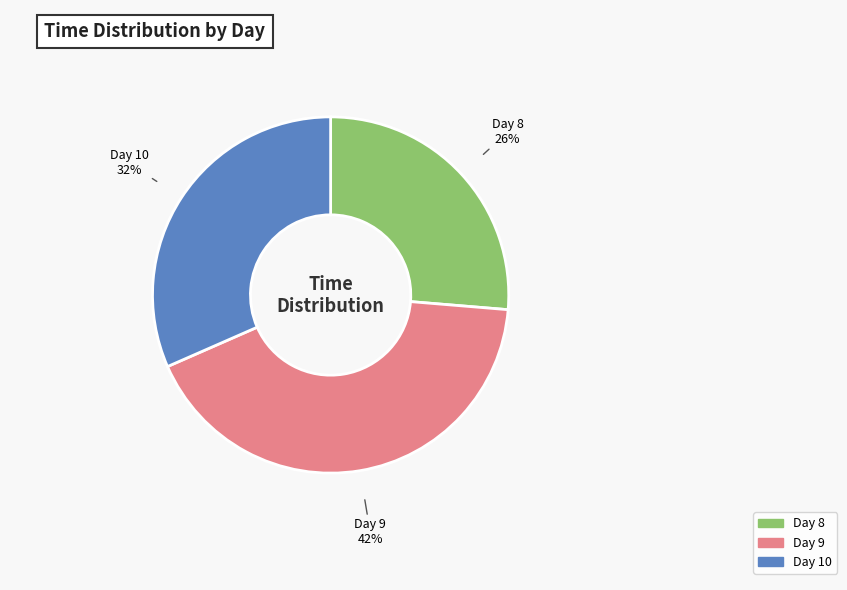

Is there a majority slice in this chart?

No